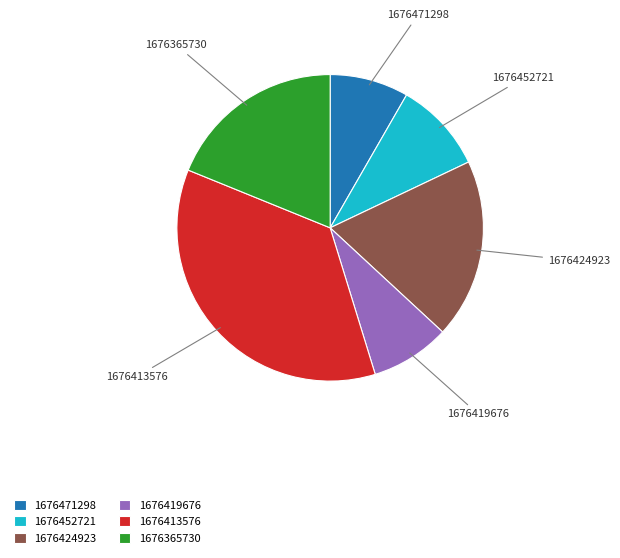

Which category has the biggest portion of the pie?

1676413576